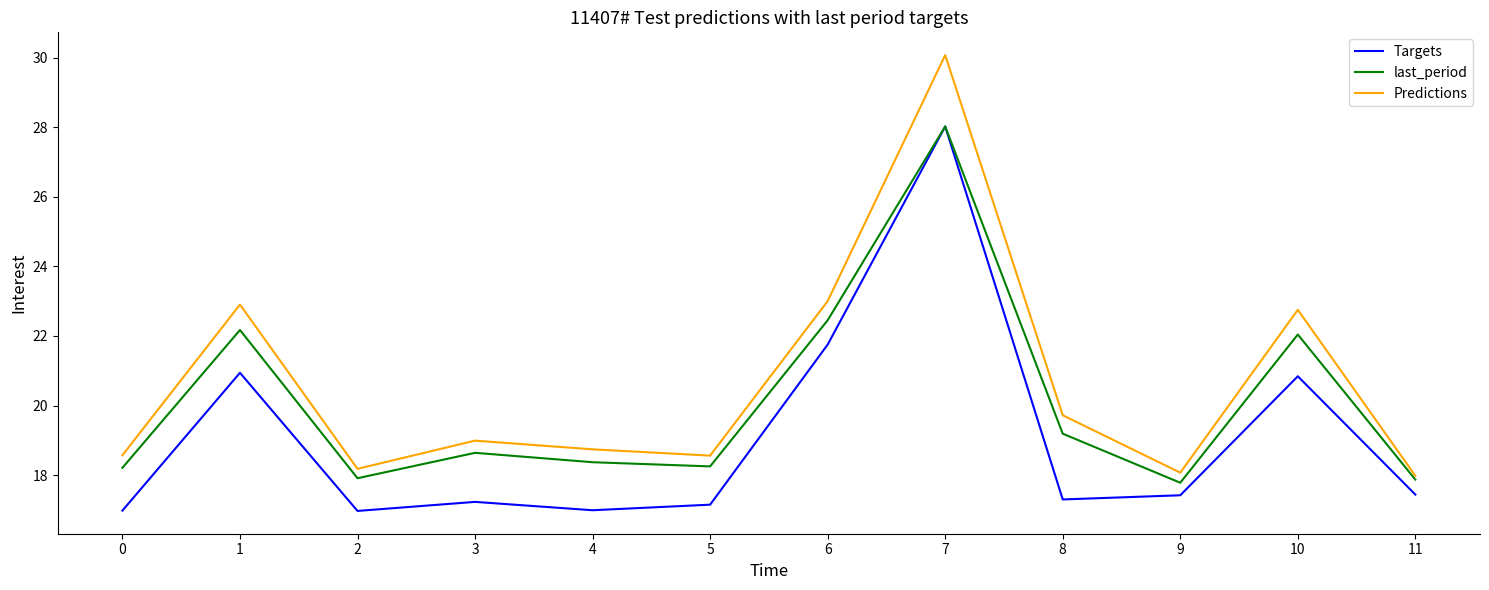

At which label is Targets closest to 22?

6